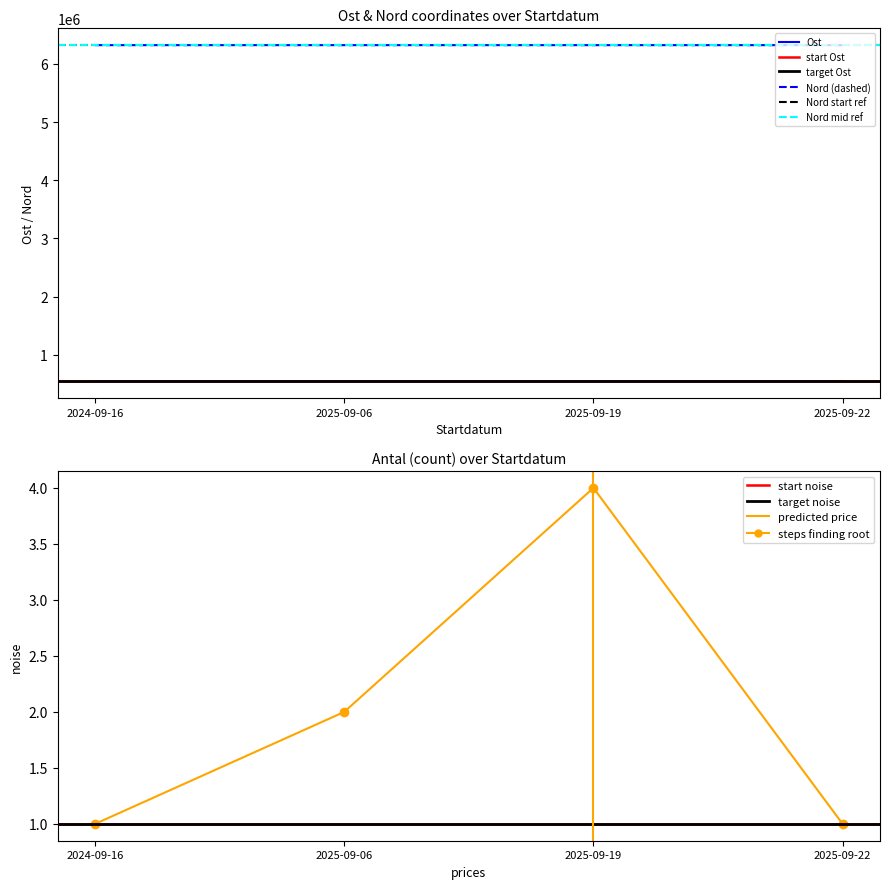

Reading left to right, what are all the values shown in this chart?

Antal: 2024-09-16=1	2025-09-06=2	2025-09-19=4	2025-09-22=1
Ost: 2024-09-16=547700	2025-09-06=547714	2025-09-19=547688	2025-09-22=547621
Nord: 2024-09-16=6321657	2025-09-06=6321748	2025-09-19=6321677	2025-09-22=6321795